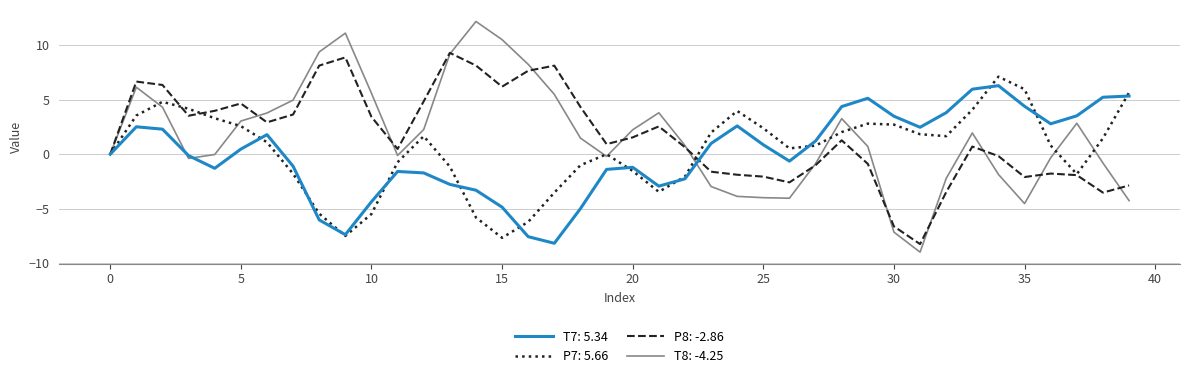

Count the number of data series in this chart.

4